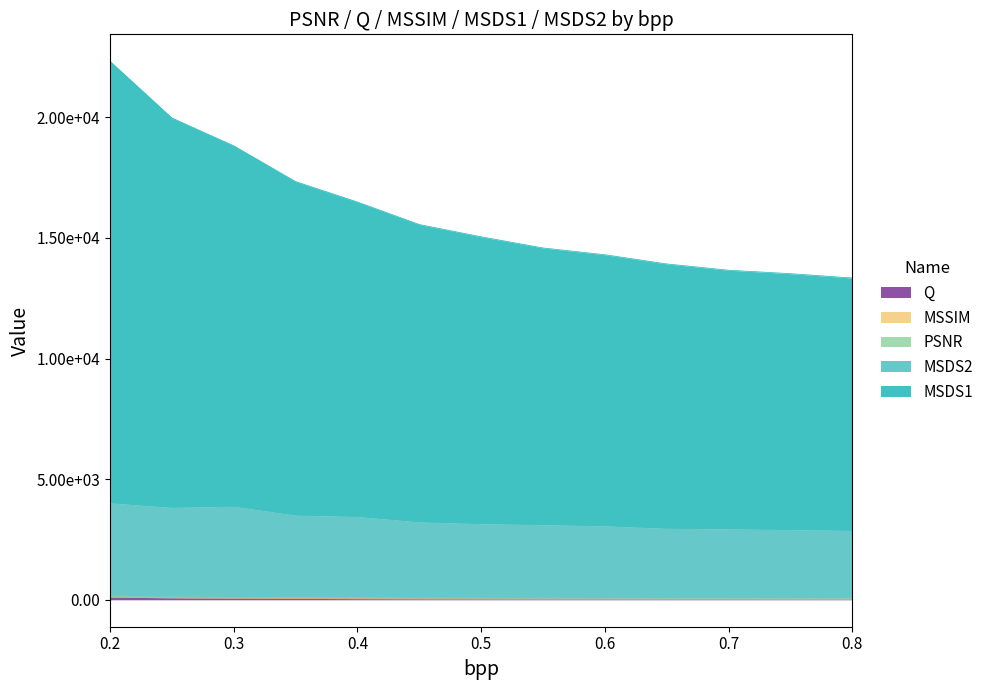

How many data points in MSSIM are less than 36?

6